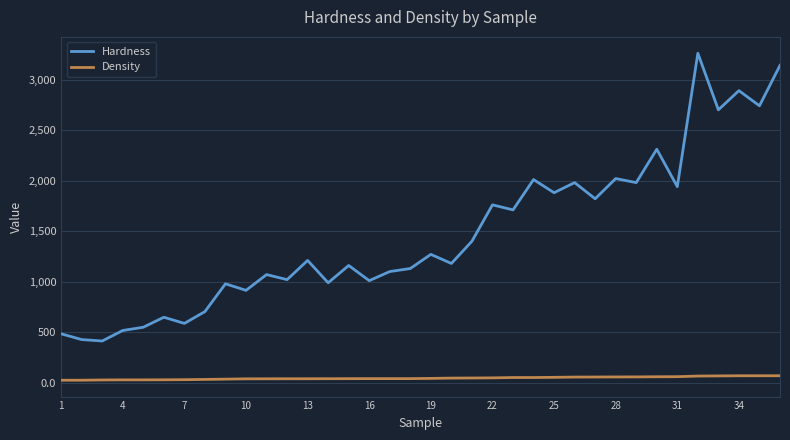

Rank the series by their average value, from highest to lowest.

Hardness, Density